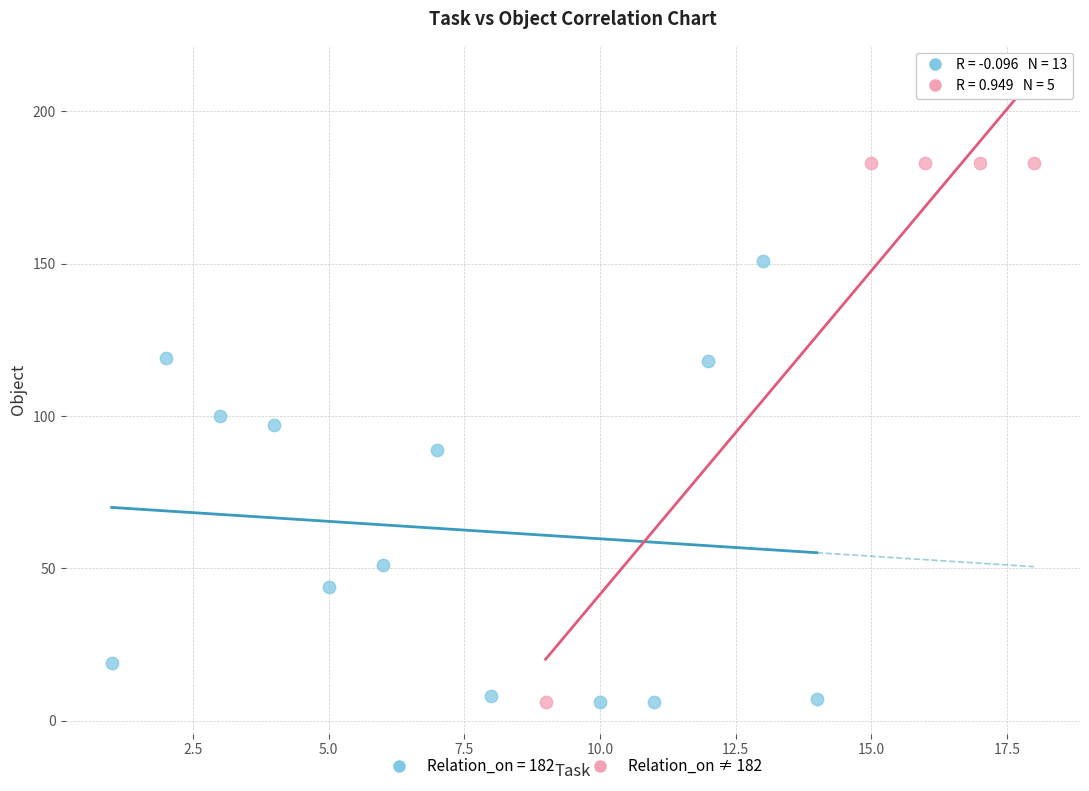

Which series has the largest Y range (max minus min)?

Relation_on ≠ 182